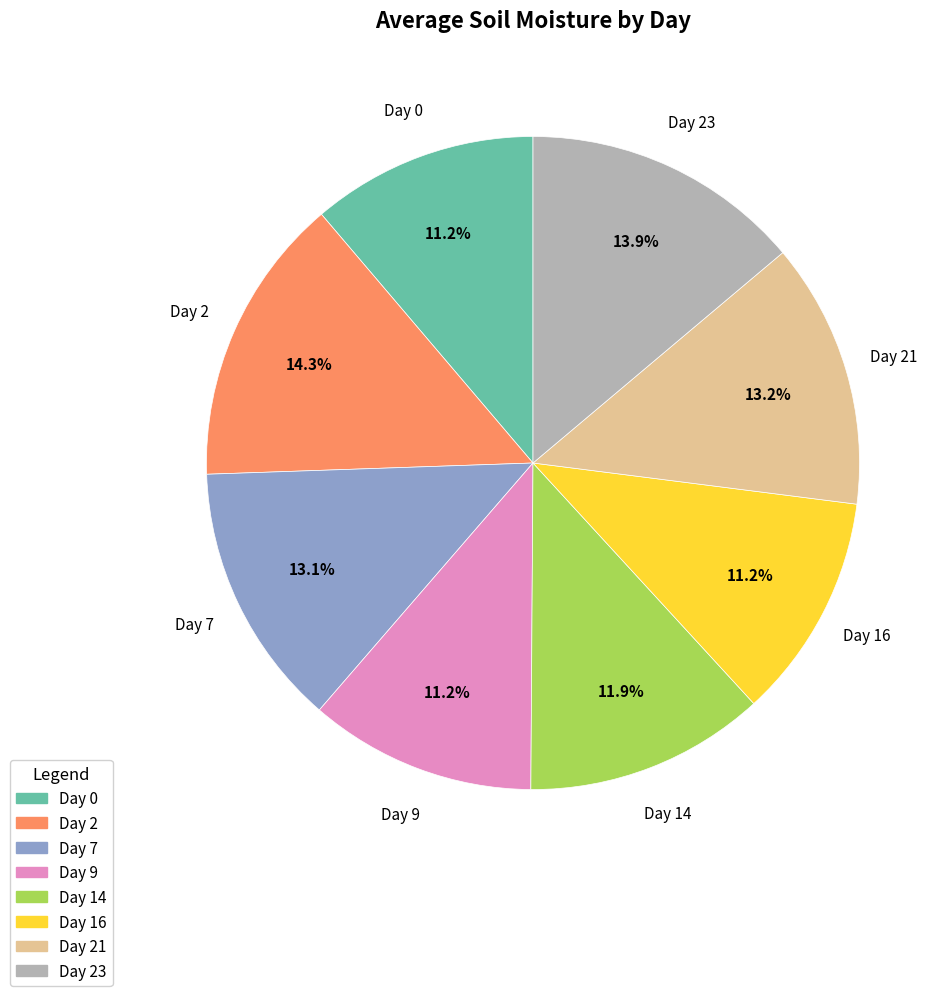

Is there any slice that represents more than half of the pie?

No